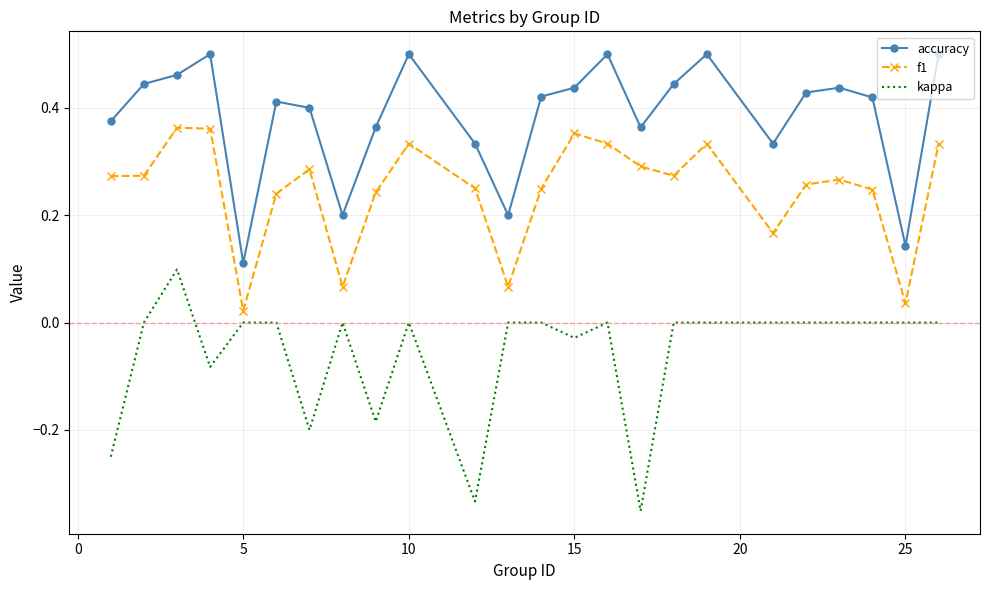

True or false: kappa and f1 intersect in this chart.

False